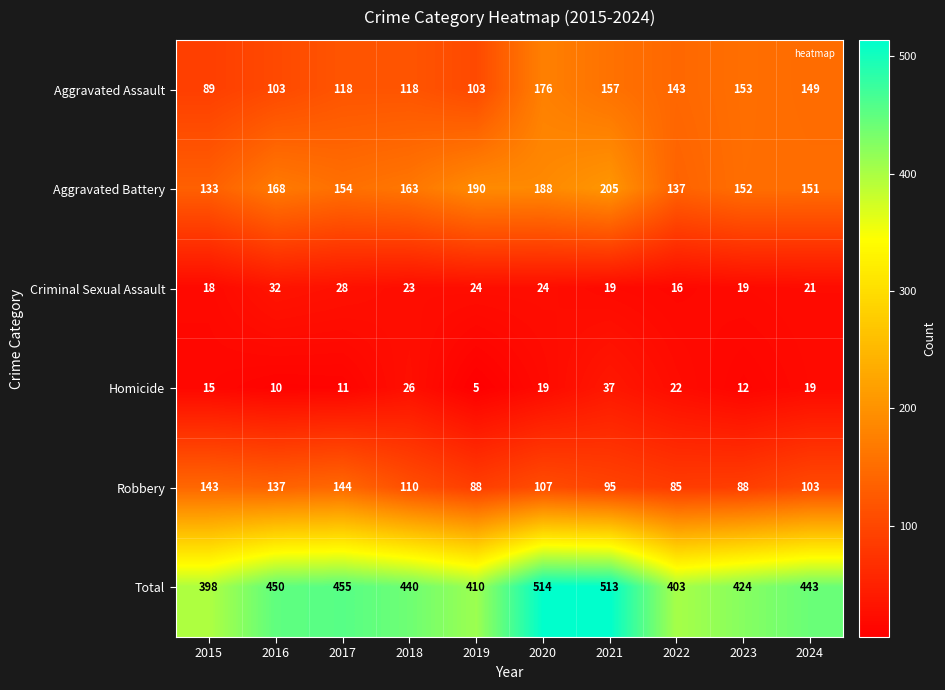

Rank the series by their maximum value, from lowest to highest.

Criminal Sexual Assault, Homicide, Robbery, Aggravated Assault, Aggravated Battery, Total